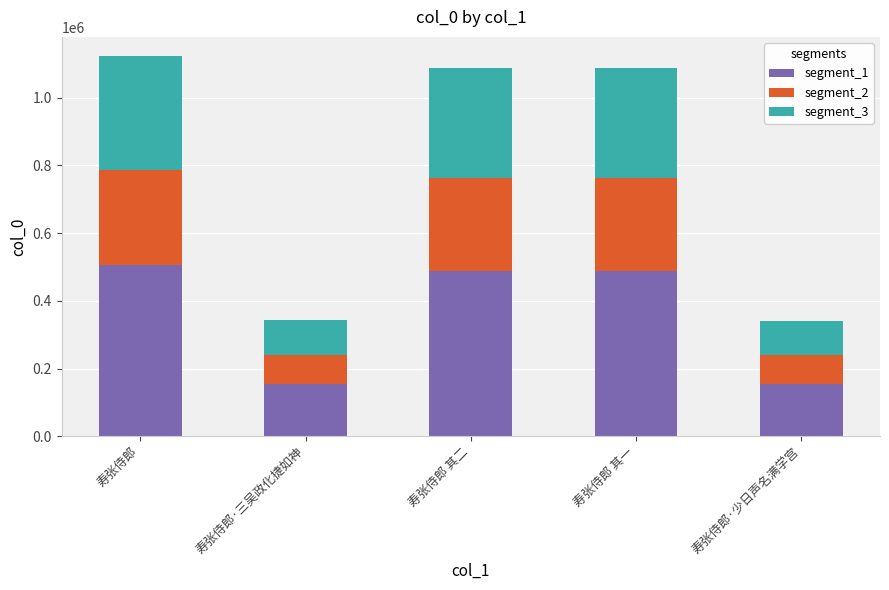

Is it true that segment_1 equals 761818.2 at 寿张侍郎 其一?

False